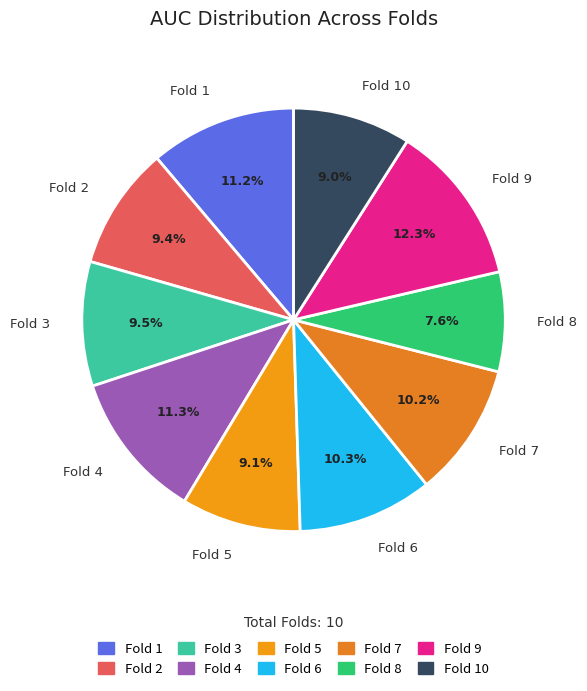

Is Fold 6 the majority of the pie?

No